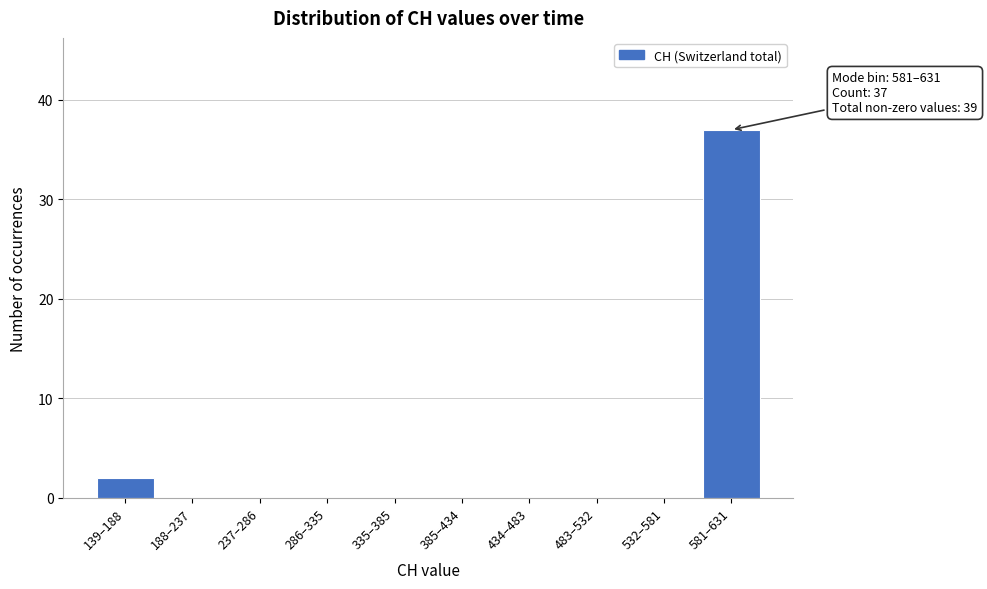

Reading right to left, extract all data points from this chart.

581–631=37	532–581=0	483–532=0	434–483=0	385–434=0	335–385=0	286–335=0	237–286=0	188–237=0	139–188=2